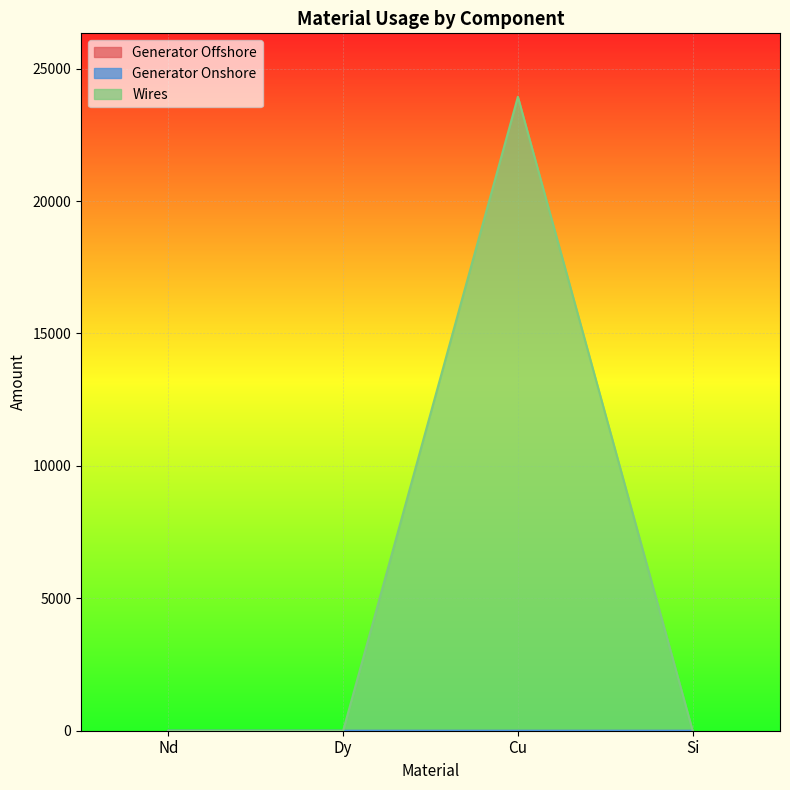

What is the label of the 3rd point from the right?

Dy